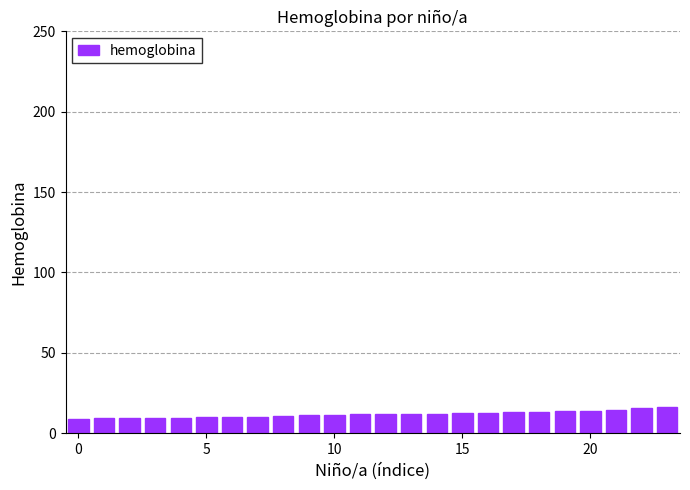

What is the value of the 10th bar from the left?

11.2